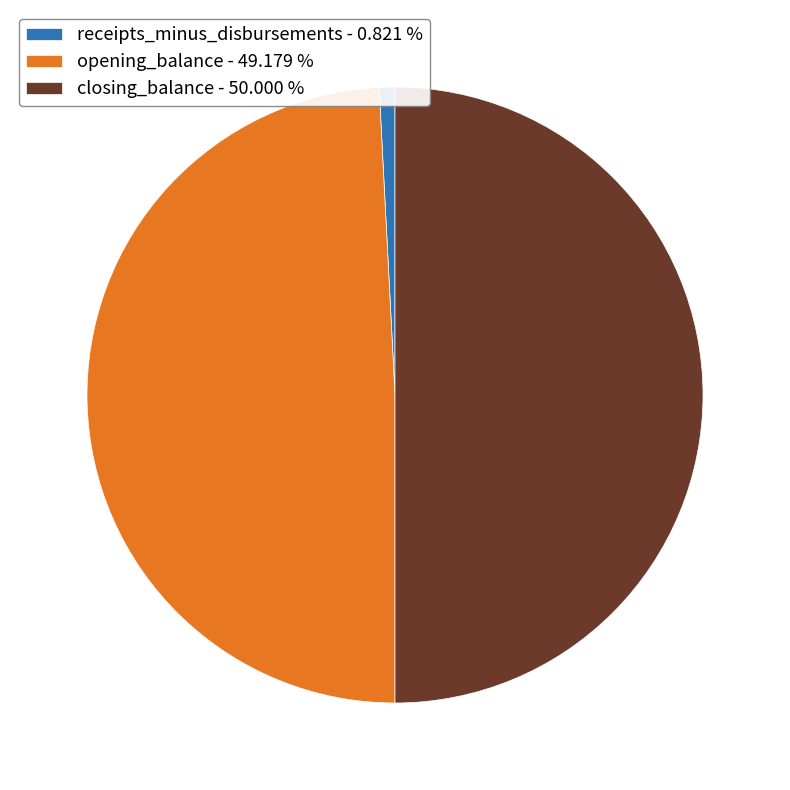

Does receipts_minus_disbursements - 0.821 % account for over 50% of the chart?

No